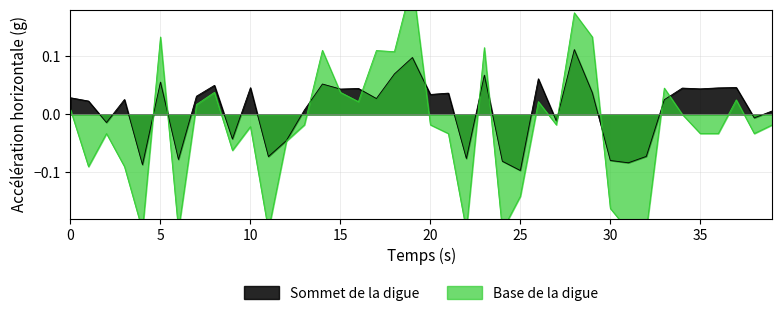

How many distinct data groups are displayed?

2